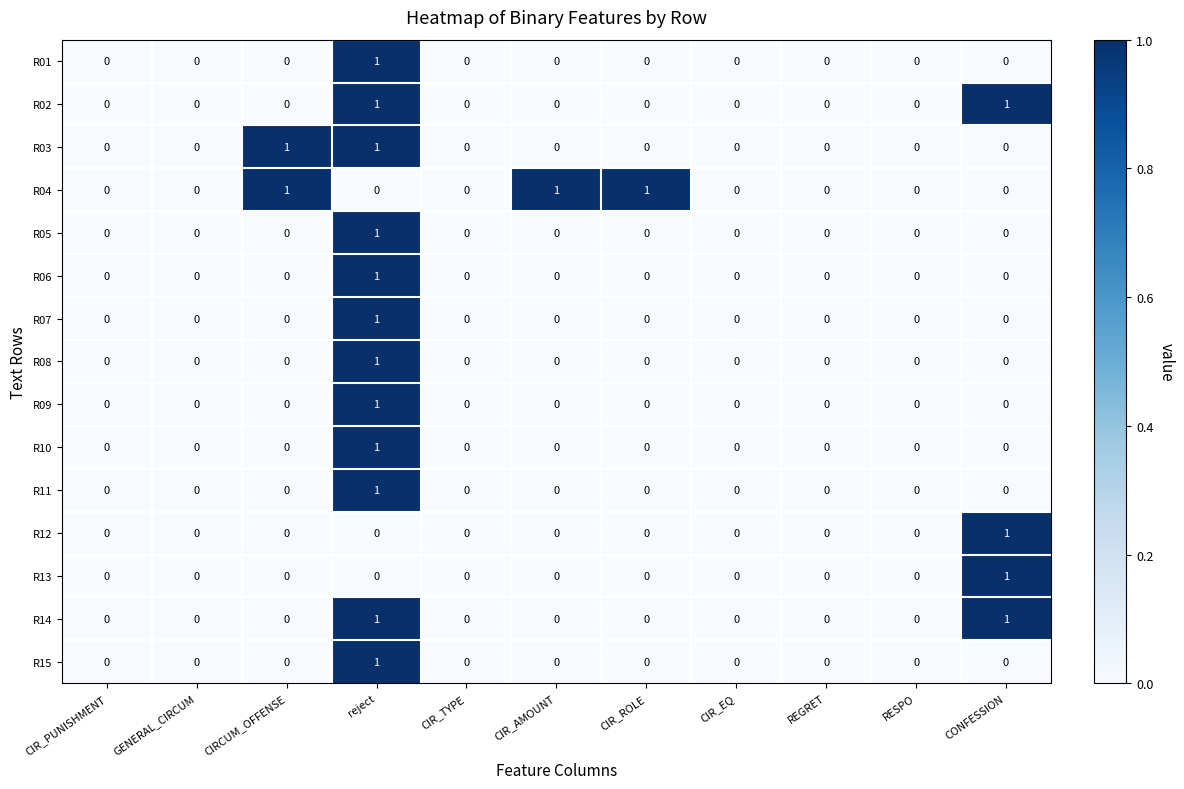

Count the R14 values in the range 0 to 1.

11